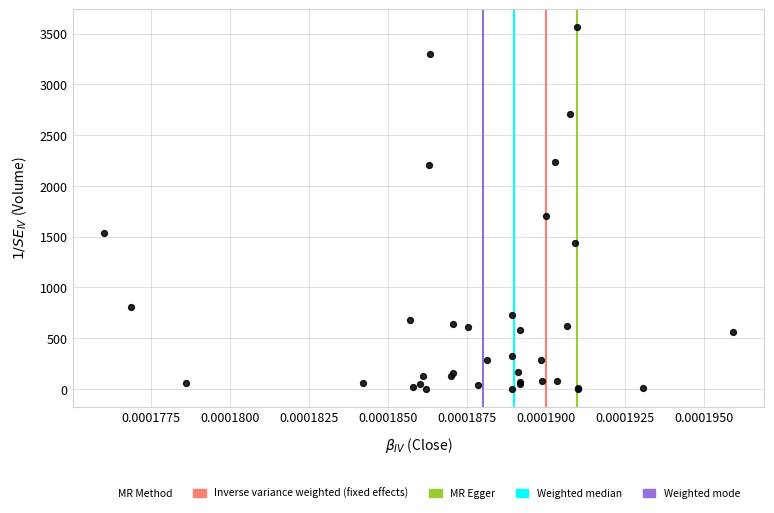

What Y value in the scatter plot is closest to 1781?

1705.9